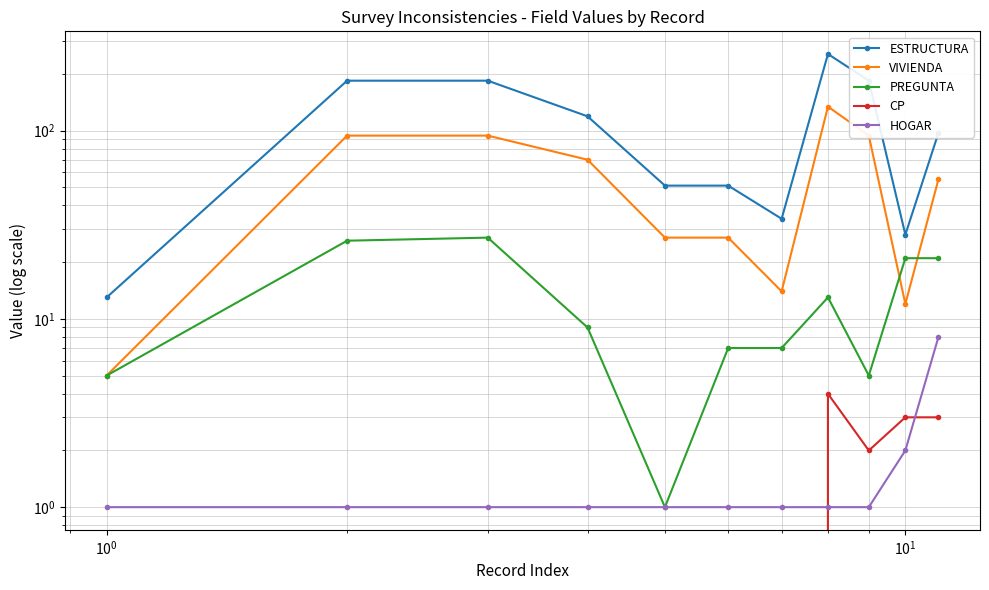

What is the average value of the ESTRUCTURA series?

109